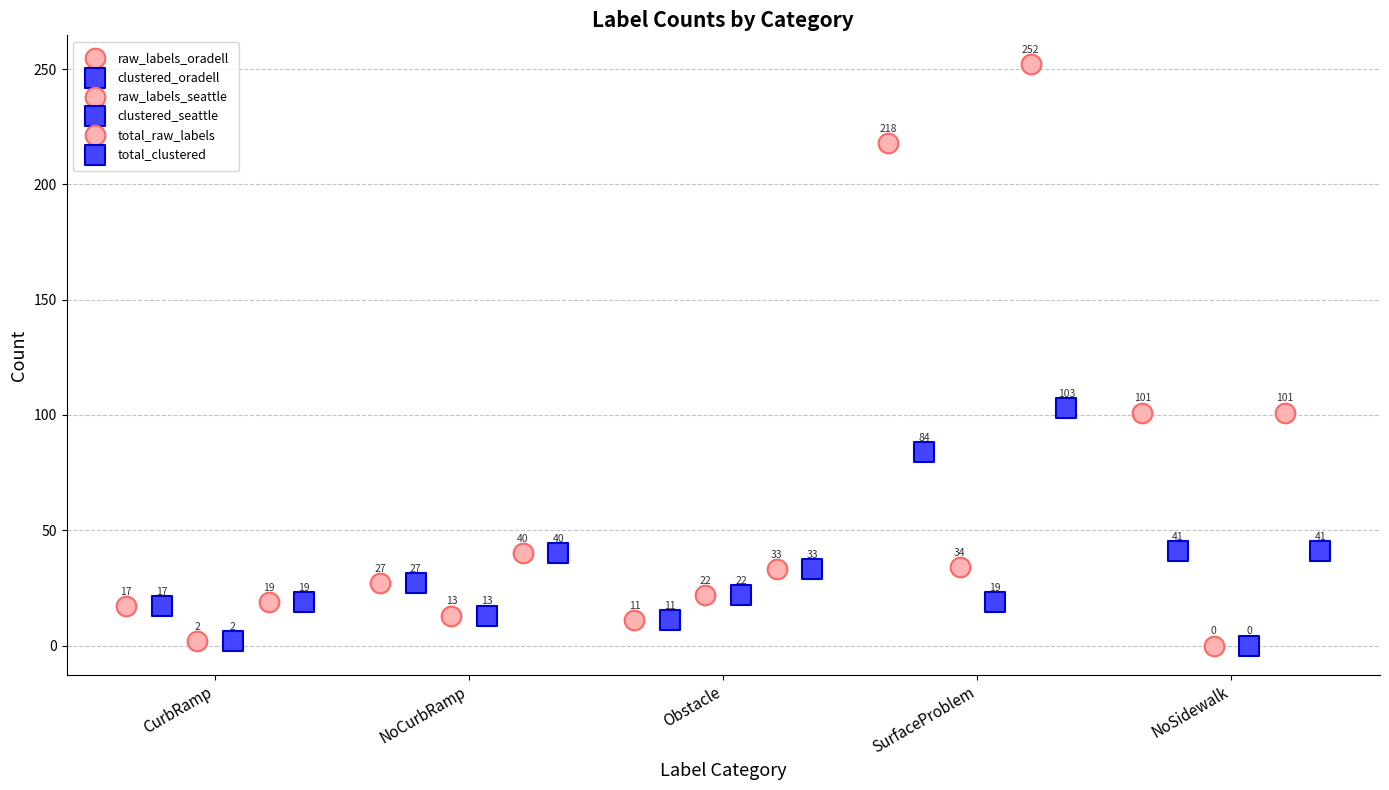

What are all the series names shown in the legend?

raw_labels_oradell, clustered_oradell, raw_labels_seattle, clustered_seattle, total_raw_labels, total_clustered